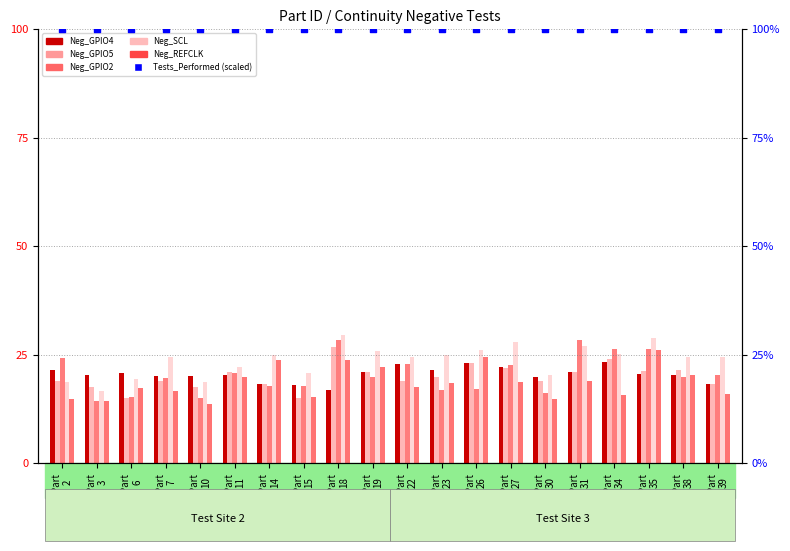

At which category is the sum across all series the highest?

Part
18